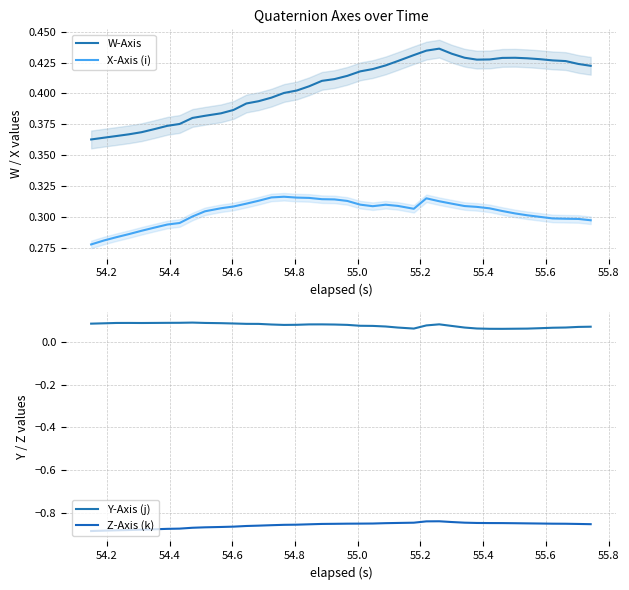

Reading left to right, list all the values displayed in this chart.

W-Axis: 0.4	0.4	0.4	0.4	0.4	0.4	0.4	0.4	0.4	0.4	0.4	0.4	0.4	0.4	0.4	0.4	0.4	0.4	0.4	0.4	0.4	0.4	0.4	0.4	0.4	0.4	0.4	0.4	0.4	0.4	0.4	0.4	0.4	0.4	0.4	0.4	0.4	0.4	0.4	0.4
X-Axis (i): 0.3	0.3	0.3	0.3	0.3	0.3	0.3	0.3	0.3	0.3	0.3	0.3	0.3	0.3	0.3	0.3	0.3	0.3	0.3	0.3	0.3	0.3	0.3	0.3	0.3	0.3	0.3	0.3	0.3	0.3	0.3	0.3	0.3	0.3	0.3	0.3	0.3	0.3	0.3	0.3
Y-Axis (j): 0.1	0.1	0.1	0.1	0.1	0.1	0.1	0.1	0.1	0.1	0.1	0.1	0.1	0.1	0.1	0.1	0.1	0.1	0.1	0.1	0.1	0.1	0.1	0.1	0.1	0.1	0.1	0.1	0.1	0.1	0.1	0.1	0.1	0.1	0.1	0.1	0.1	0.1	0.1	0.1
Z-Axis (k): -0.9	-0.9	-0.9	-0.9	-0.9	-0.9	-0.9	-0.9	-0.9	-0.9	-0.9	-0.9	-0.9	-0.9	-0.9	-0.9	-0.9	-0.9	-0.9	-0.9	-0.9	-0.9	-0.9	-0.8	-0.8	-0.8	-0.8	-0.8	-0.8	-0.8	-0.8	-0.8	-0.8	-0.8	-0.8	-0.9	-0.9	-0.9	-0.9	-0.9